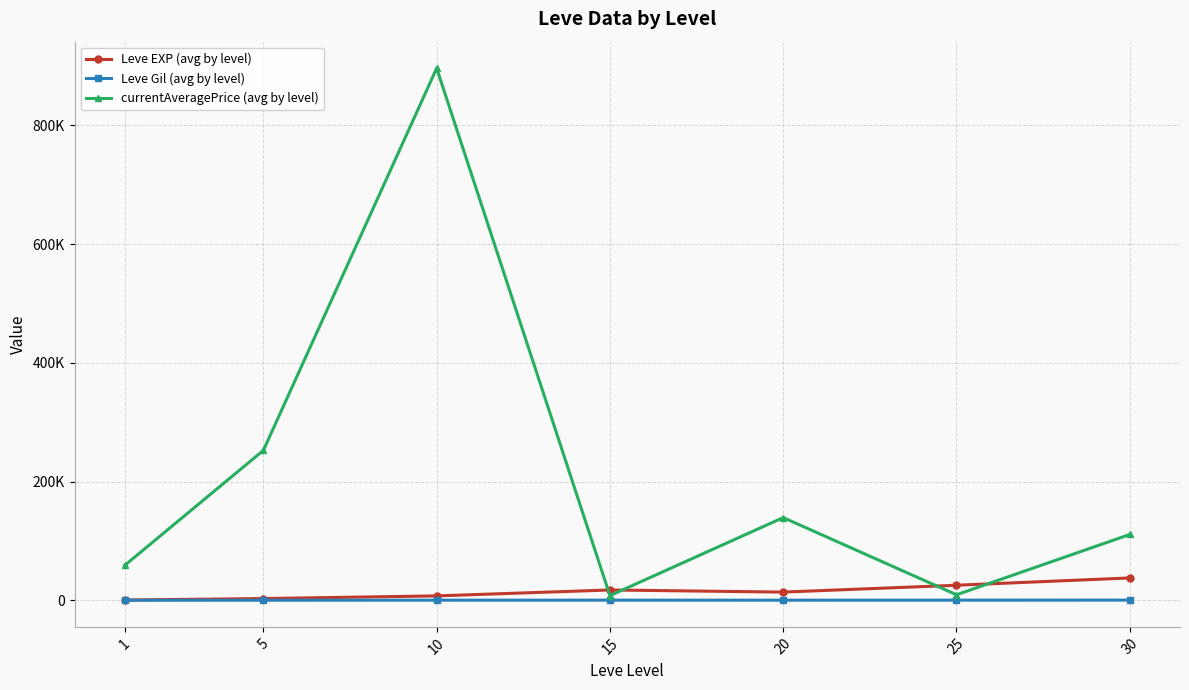

Is this an area chart (filled region under the line)?

No